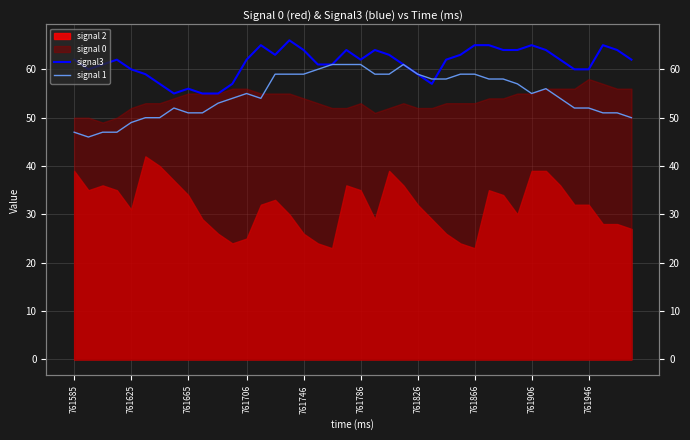

What is the maximum value for signal3?

66